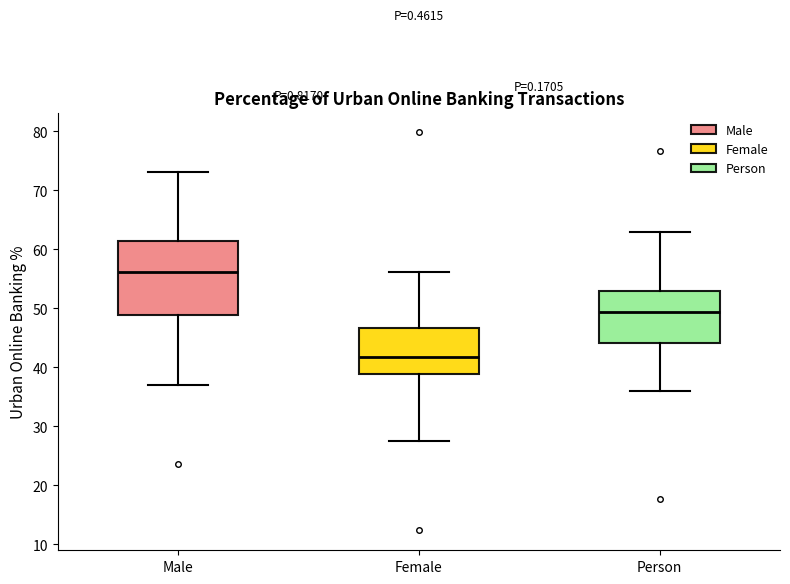

Reading left to right, transcribe this box plot: for each box, give where its median line is, the range the box spans, and where its two whiskers end, as read against the y-axis. The values are not printed on the chart, so give them approximately, as read against the axis.

Male: median 56, box 49 to 61, whiskers 37 to 73
Female: median 42, box 39 to 47, whiskers 27 to 56
Person: median 49, box 44 to 53, whiskers 36 to 63